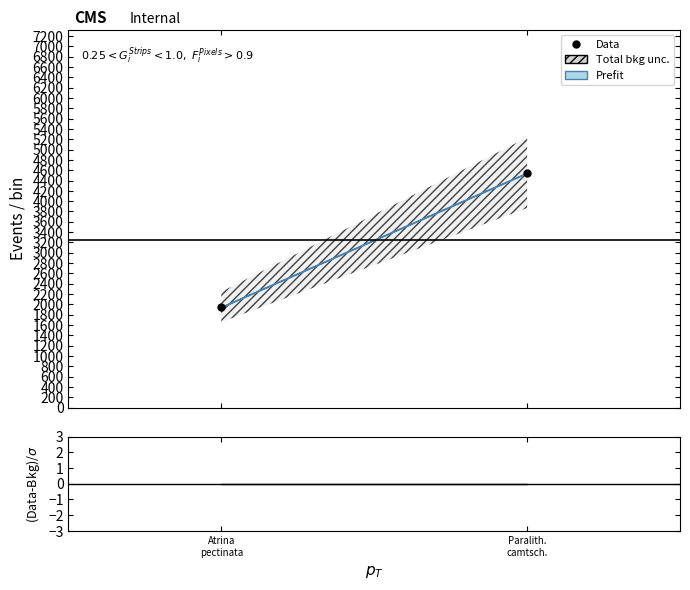

What is the value of the 1st point from the left?

1950